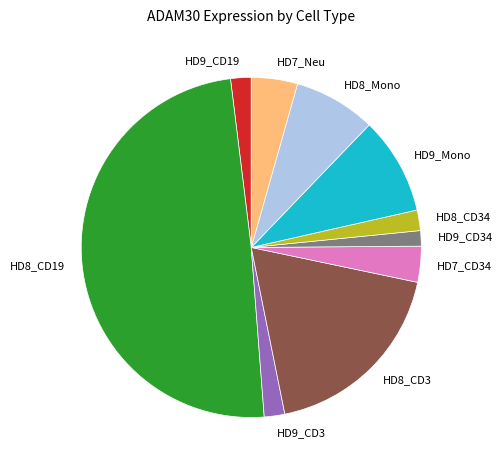

True or false: HD8_CD3 accounts for 5% of the total.

False